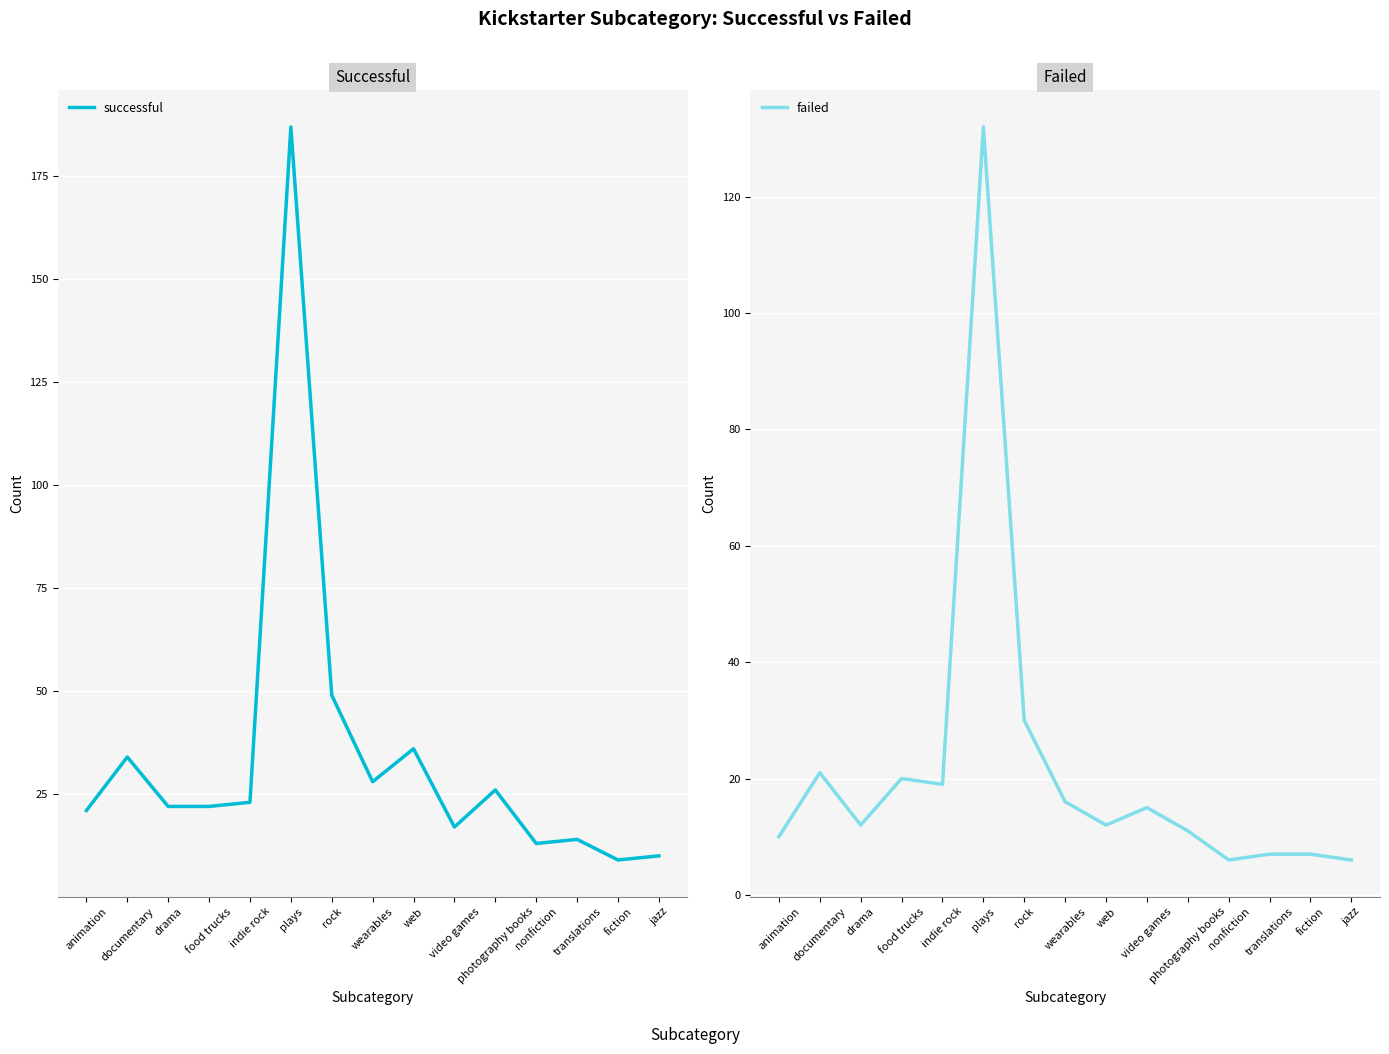

Does the chart display data point markers on the line(s)?

No